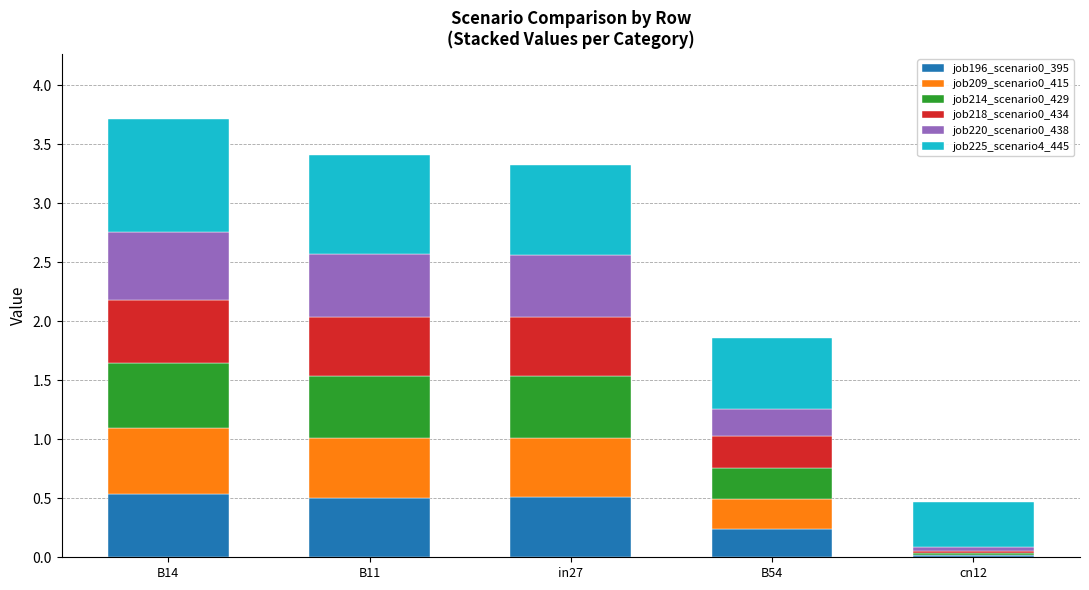

What is the total value across all series at B14?

3.7